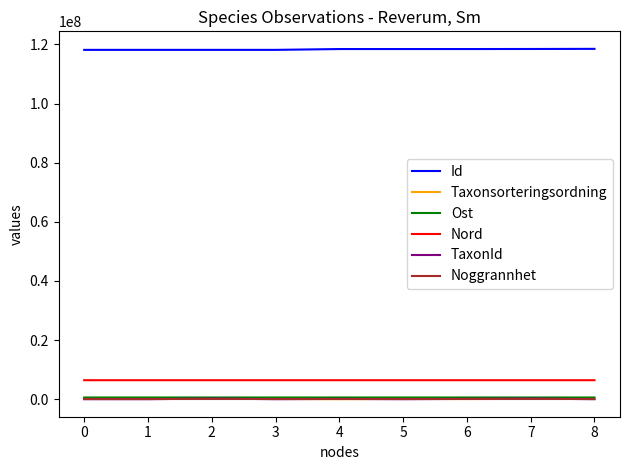

At how many categories does at least one series exceed 114170515?

9